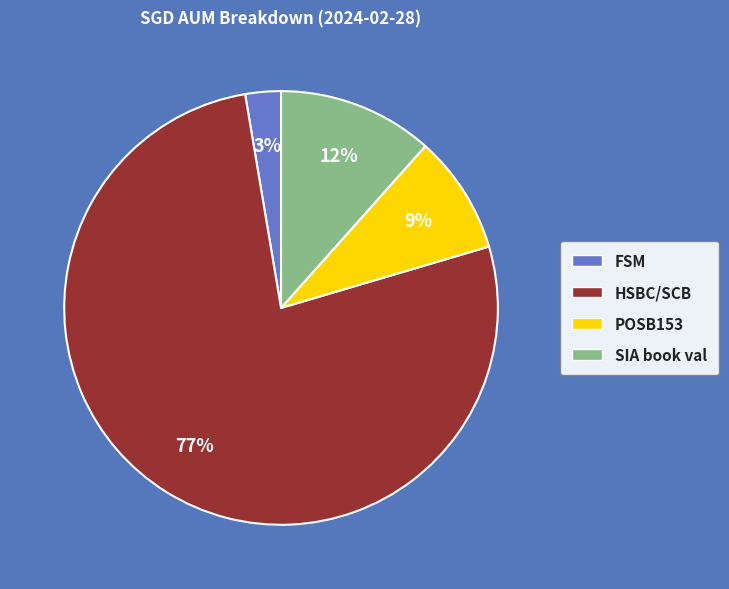

Do SIA book val and HSBC/SCB together represent more than half of the pie?

Yes